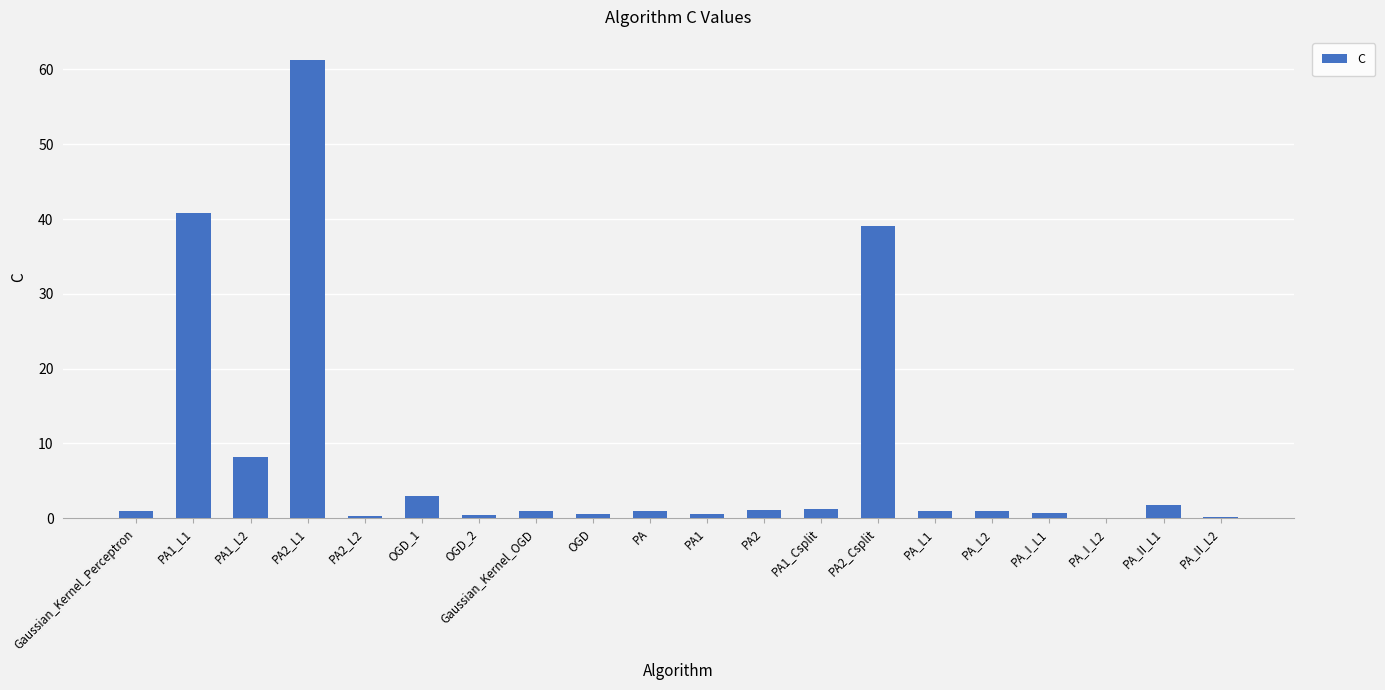

What is the sum of all values?

164.1